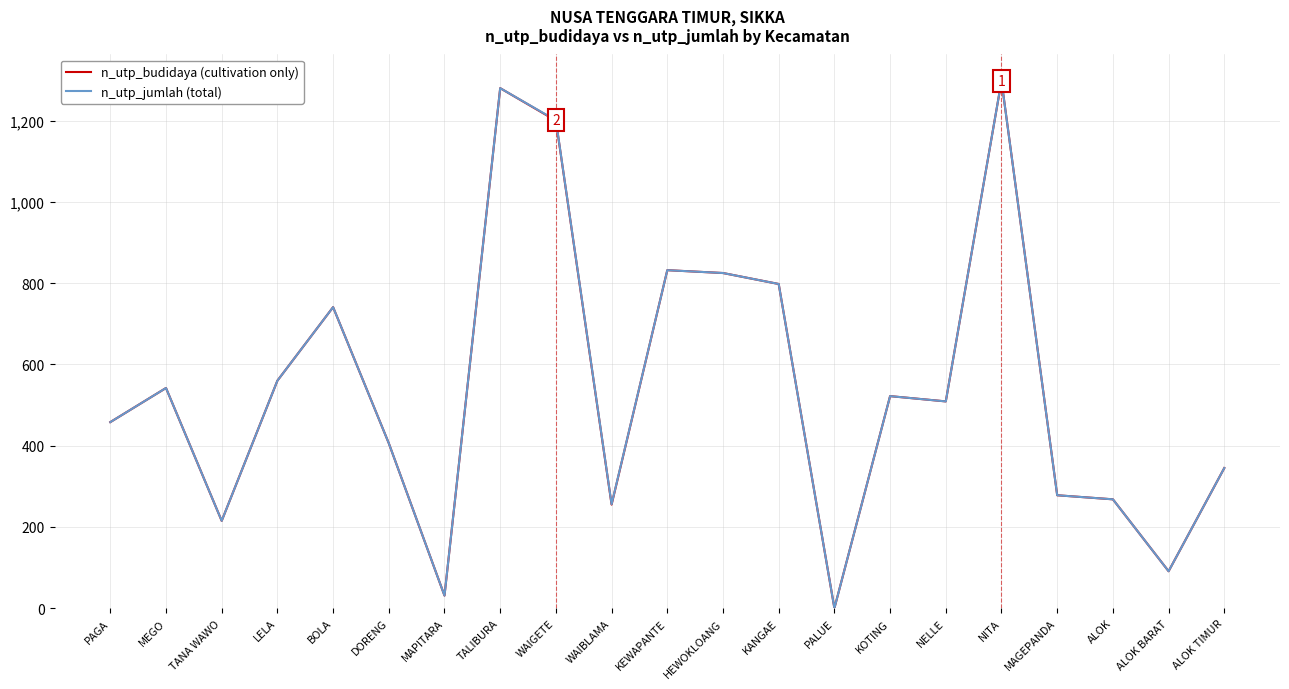

What is the maximum value shown in the chart?

1298